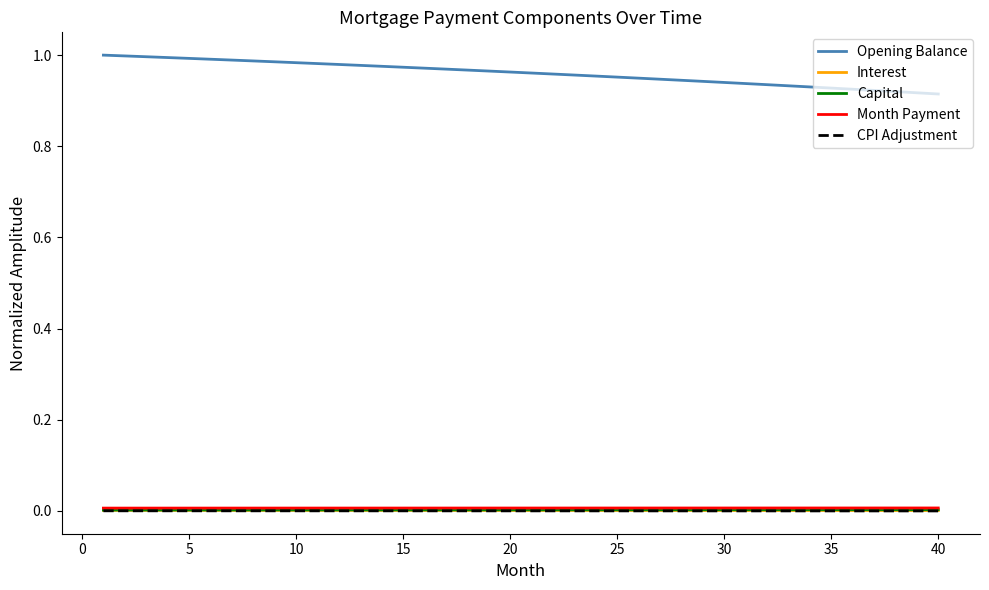

True or false: Interest and Opening Balance intersect in this chart.

False